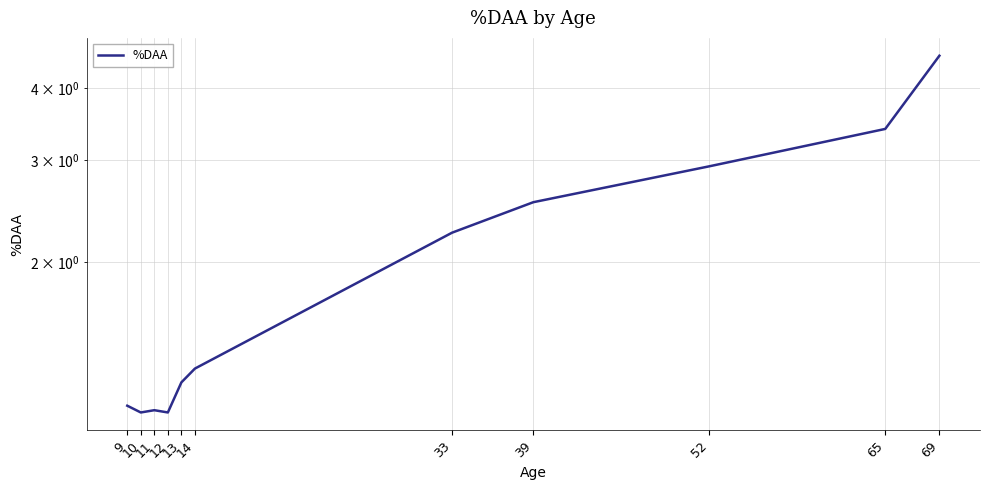

What is the difference between the second highest and second lowest values?

2.3